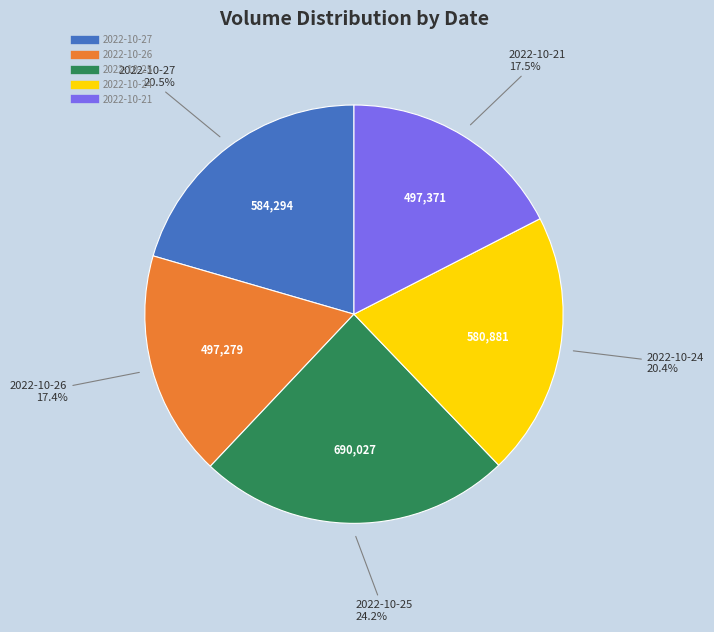

To the nearest percent, what is the difference between the largest and smallest slice percentages?

7%